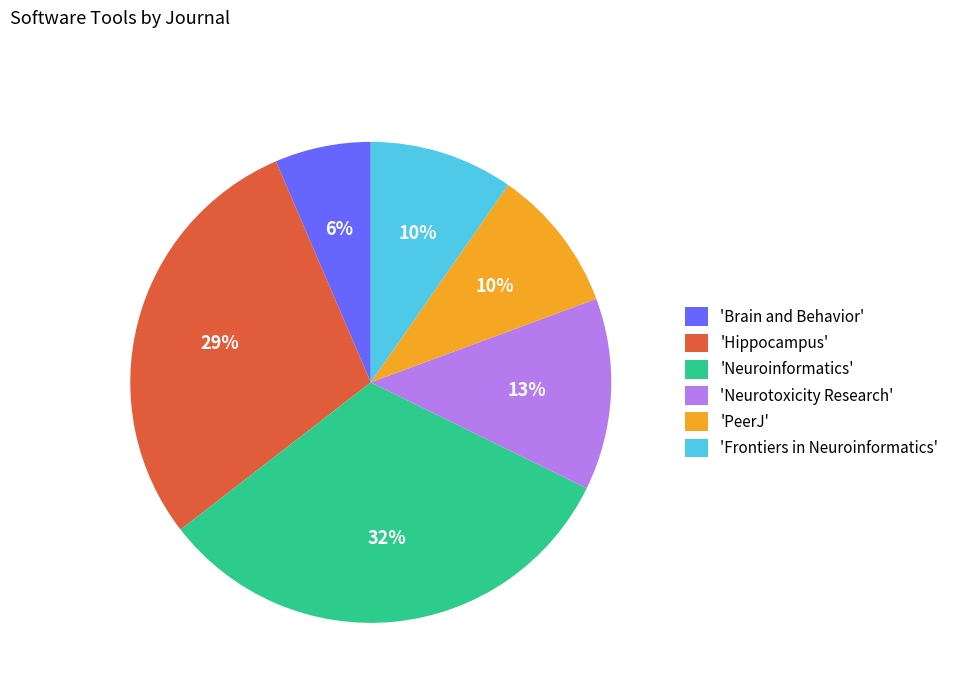

To the nearest percent, what is the combined percentage of 'Frontiers in Neuroinformatics' and 'Hippocampus'?

39%